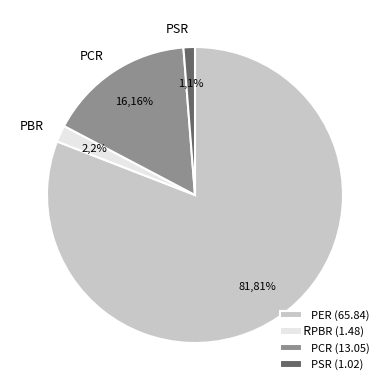

Which slice is the largest?

PER